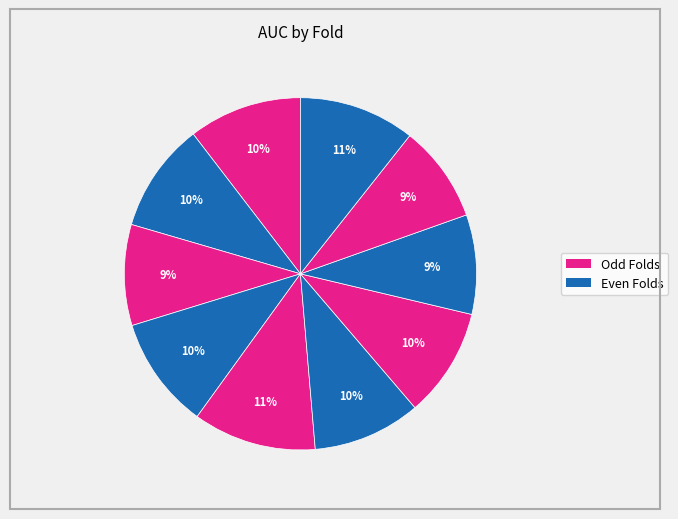

How many slices are in this pie chart?

10